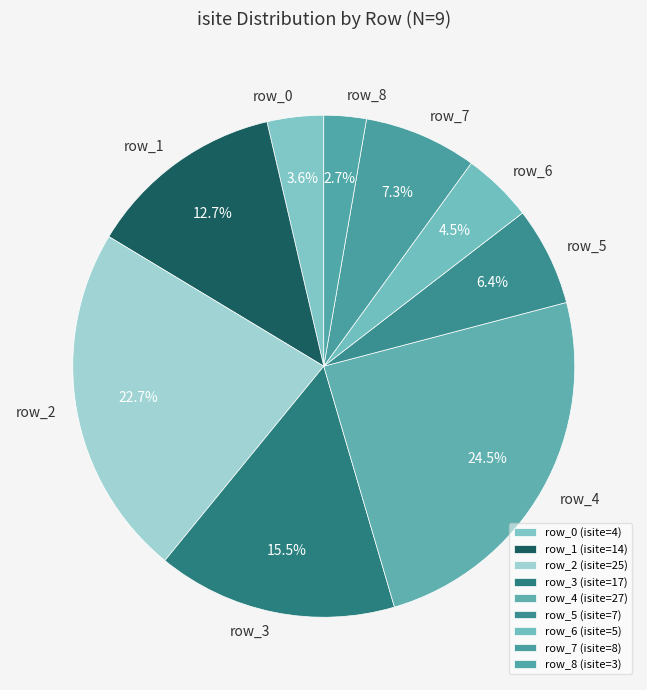

Which slice is the smallest?

row_8